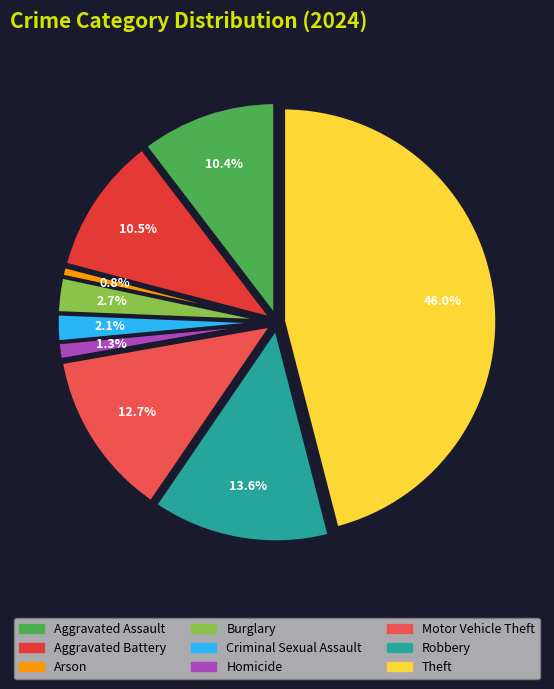

To the nearest percent, what is the average slice percentage?

11%